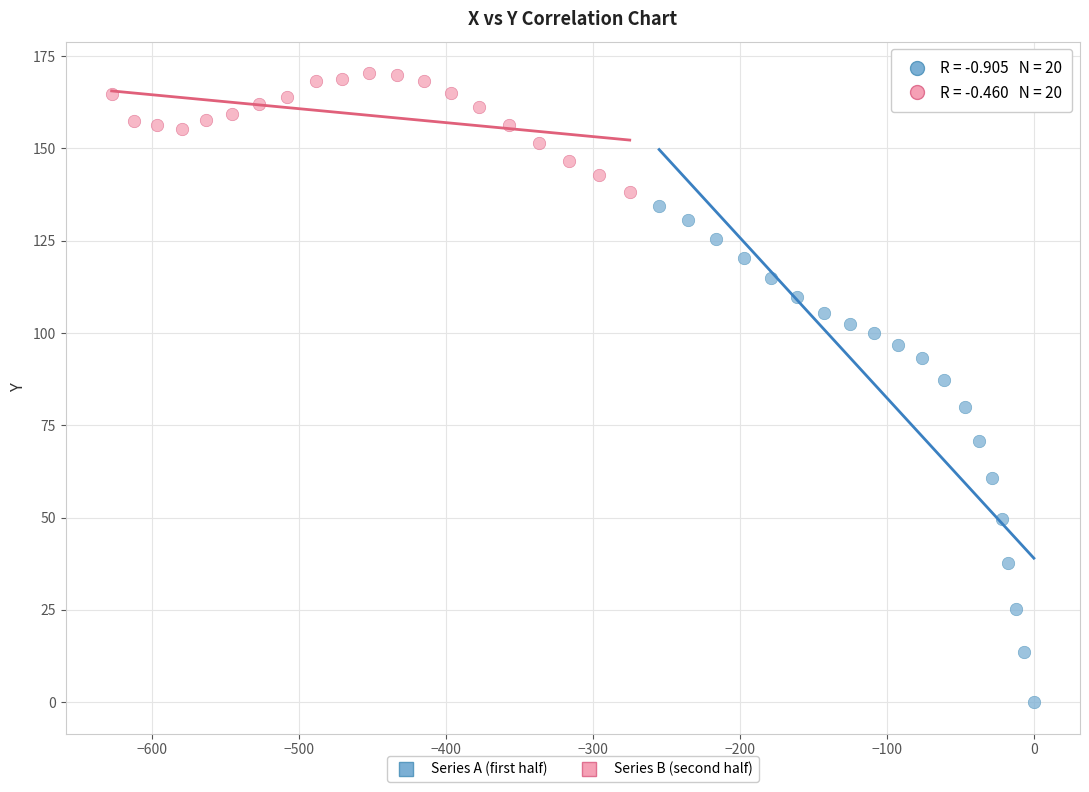

Which series reaches the minimum Y coordinate?

Series A (first half)